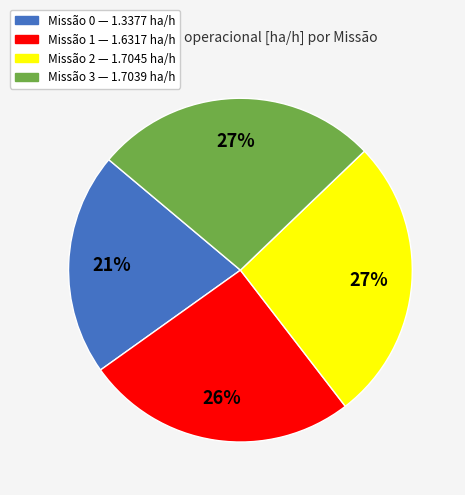

To the nearest percent, what is the difference between the largest and smallest slice percentages?

6%